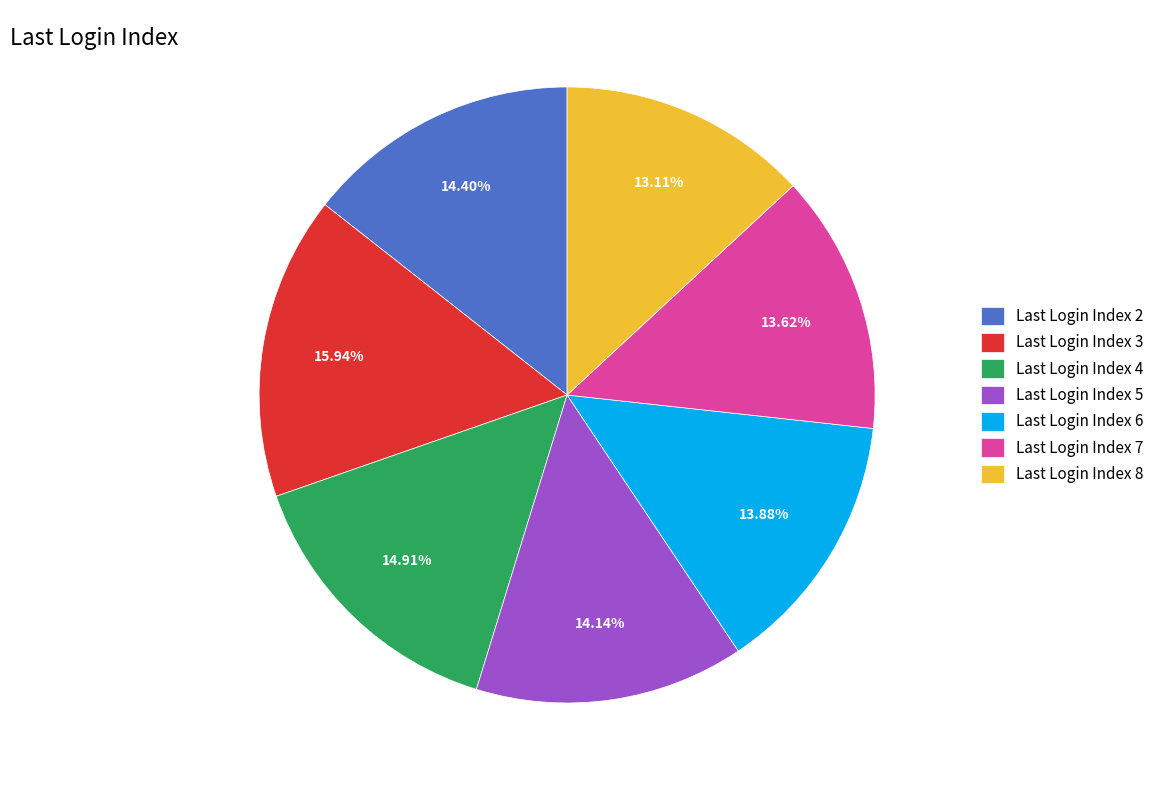

Which slice is the largest?

Last Login Index 3